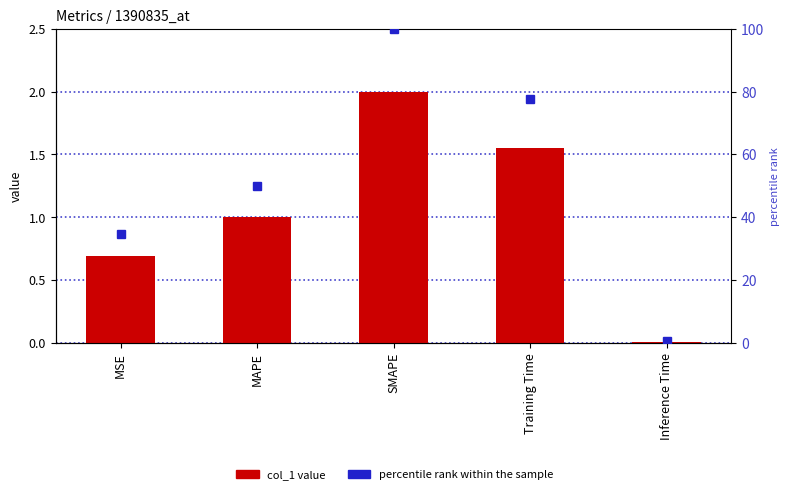

What is the average value of the col_1 series?

1.1